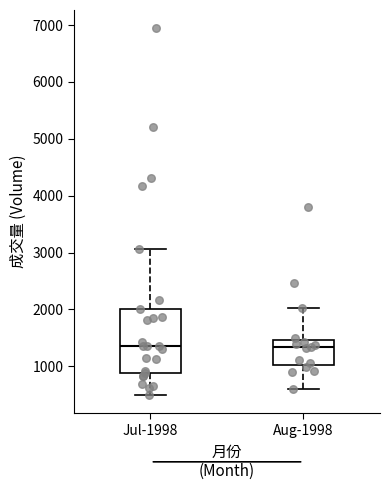

Where is the lower edge of the box for Jul-1998 on the y-axis? The values are not printed on the chart, so give them approximately, as read against the axis.

900